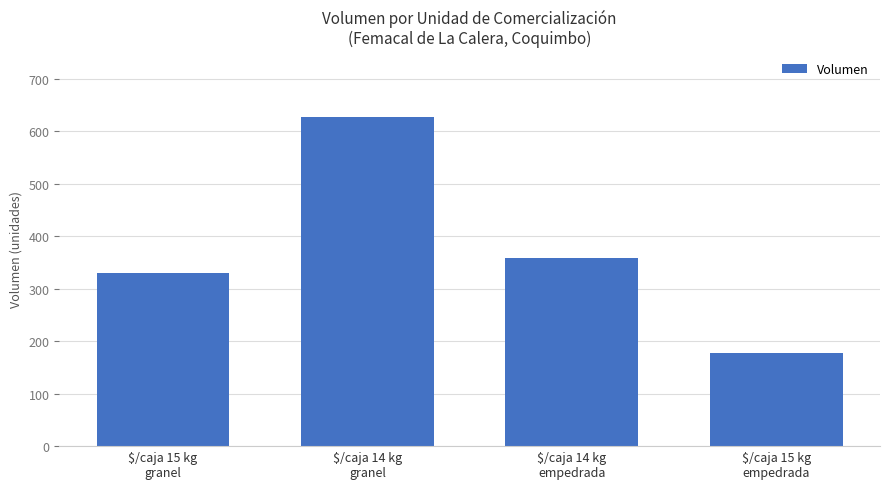

List the labels in order of value, smallest first.

$/caja 15 kg
empedrada, $/caja 15 kg
granel, $/caja 14 kg
empedrada, $/caja 14 kg
granel